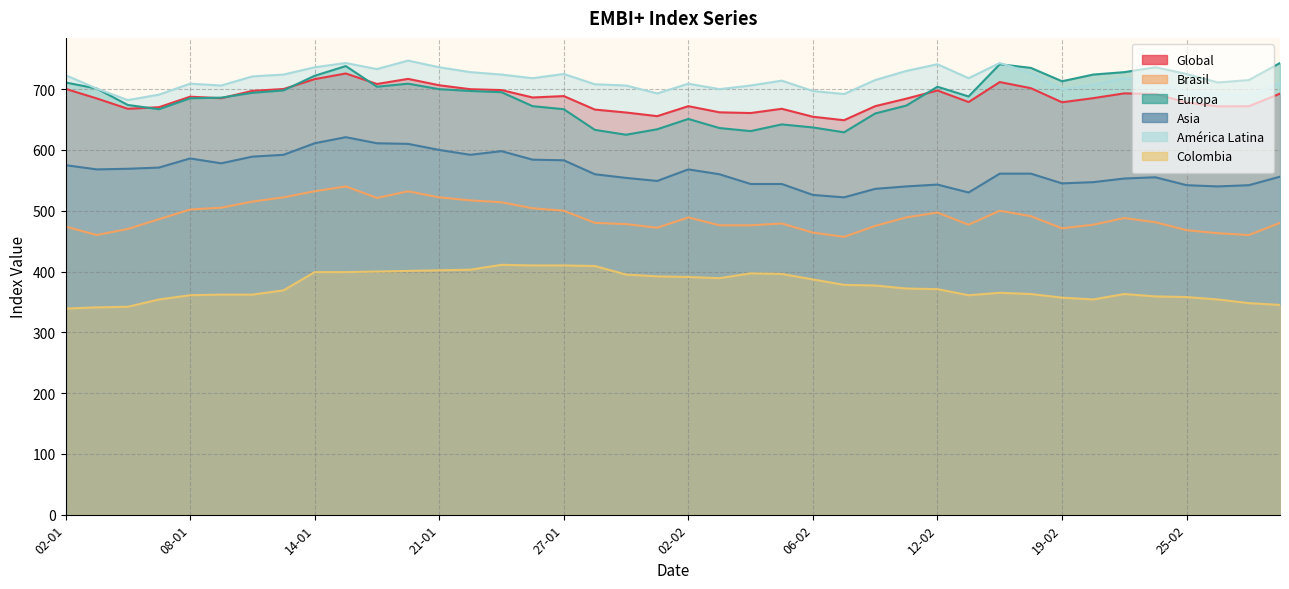

Reading right to left, list all the values displayed in this chart.

Global: 692.6	671.9	671.7	678.0	692.0	693.1	685.2	678.4	701.6	711.7	678.8	697.8	684.4	672.0	648.9	654.6	667.7	660.7	661.9	672.0	655.6	661.6	666.4	688.6	686.3	698.5	699.9	706.4	716.9	708.5	725.8	716.5	700.2	697.2	685.1	687.6	670.3	667.7	684.8	700.5
Brasil: 480.0	460.0	463.0	468.0	481.0	488.0	477.0	471.0	491.0	500.0	477.0	497.0	489.0	475.0	457.0	464.0	479.0	476.0	476.0	489.0	472.0	478.0	480.0	500.0	504.0	514.0	517.0	522.0	532.0	521.0	540.0	532.0	522.0	515.0	505.0	502.0	486.0	470.0	460.0	474.0
Europa: 743.0	715.0	711.0	725.0	736.0	728.0	724.0	713.0	735.0	741.0	688.0	704.0	673.0	660.0	629.0	637.0	642.0	631.0	636.0	651.0	634.0	625.0	633.0	667.0	672.0	695.0	697.0	700.0	709.0	704.0	738.0	722.0	698.0	694.0	686.0	685.0	667.0	674.0	701.0	711.0
Asia: 556.0	542.0	540.0	542.0	555.0	553.0	547.0	545.0	561.0	561.0	530.0	543.0	540.0	536.0	522.0	526.0	544.0	544.0	560.0	568.0	549.0	554.0	560.0	583.0	584.0	598.0	592.0	600.0	610.0	611.0	621.0	611.0	592.0	589.0	578.0	586.0	571.0	569.0	568.0	575.0
América Latina: 710.0	689.0	692.0	695.0	712.0	718.0	707.0	700.0	727.0	743.0	718.0	741.0	730.0	715.0	692.0	697.0	714.0	706.0	700.0	709.0	693.0	706.0	708.0	725.0	718.0	724.0	728.0	736.0	747.0	733.0	743.0	736.0	724.0	721.0	706.0	709.0	691.0	682.0	701.0	723.0
Colombia: 345.0	348.0	354.0	358.0	359.0	363.0	354.0	357.0	363.0	365.0	361.0	371.0	372.0	377.0	378.0	387.0	396.0	397.0	389.0	391.0	392.0	395.0	409.0	410.0	410.0	411.0	403.0	402.0	401.0	400.0	399.0	399.0	369.0	362.0	362.0	361.0	354.0	342.0	341.0	339.0